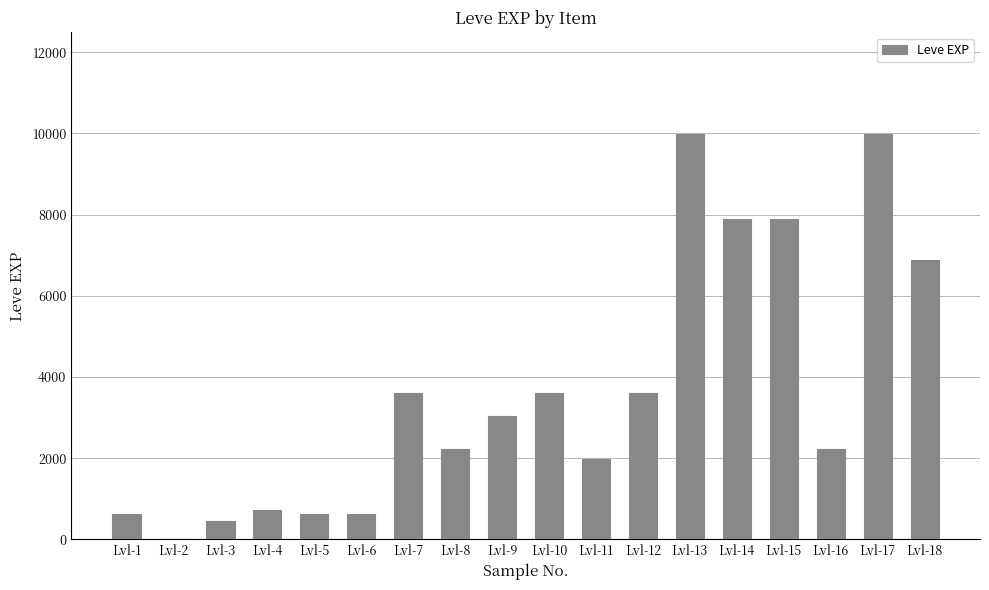

What is the sum of all values?

65961